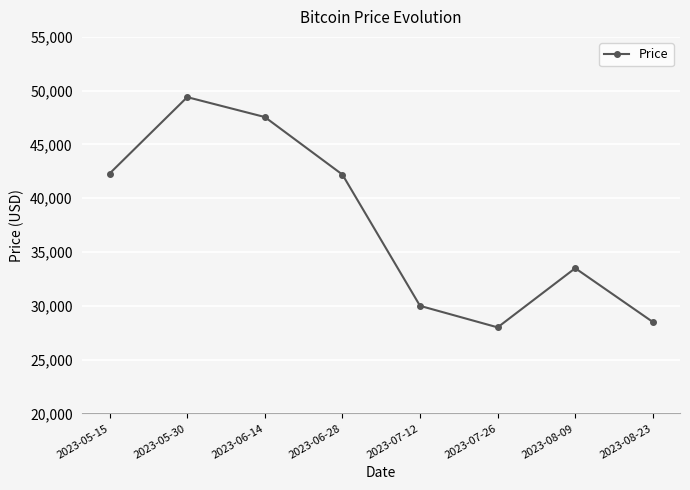

Is it true that the value at 2023-07-12 is 46077?

False